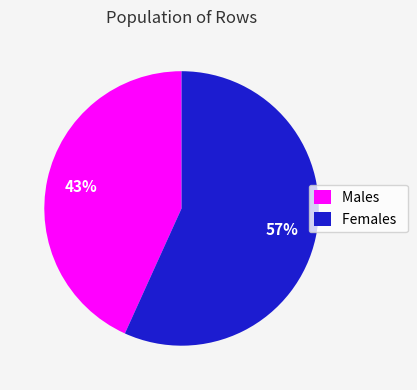

Which slice is the smallest?

Males